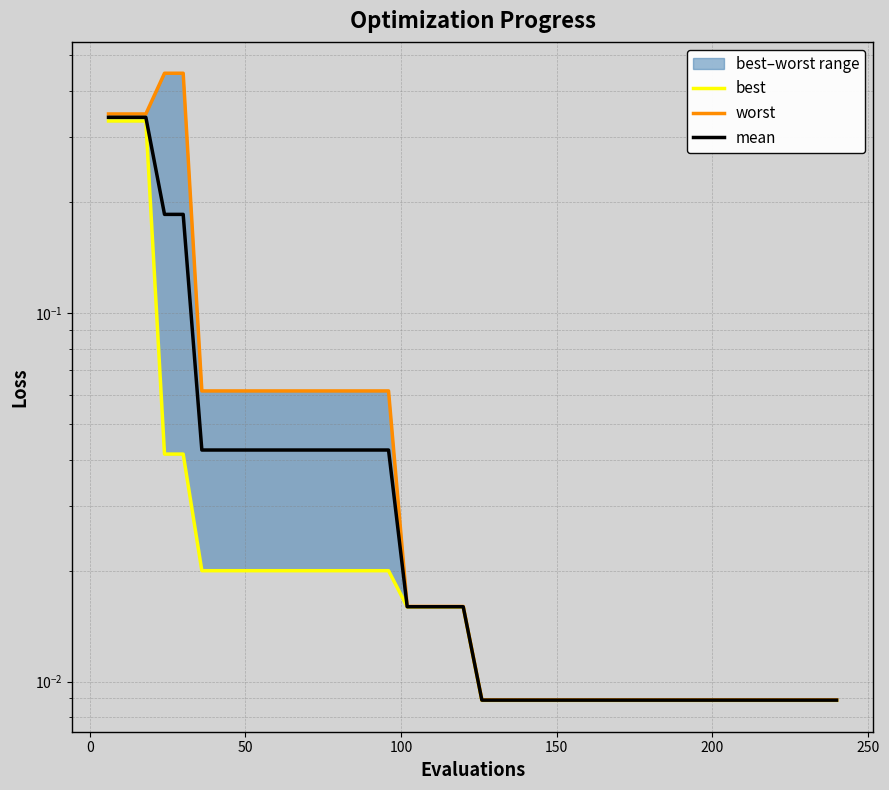

Which series has the largest total across all categories?

worst